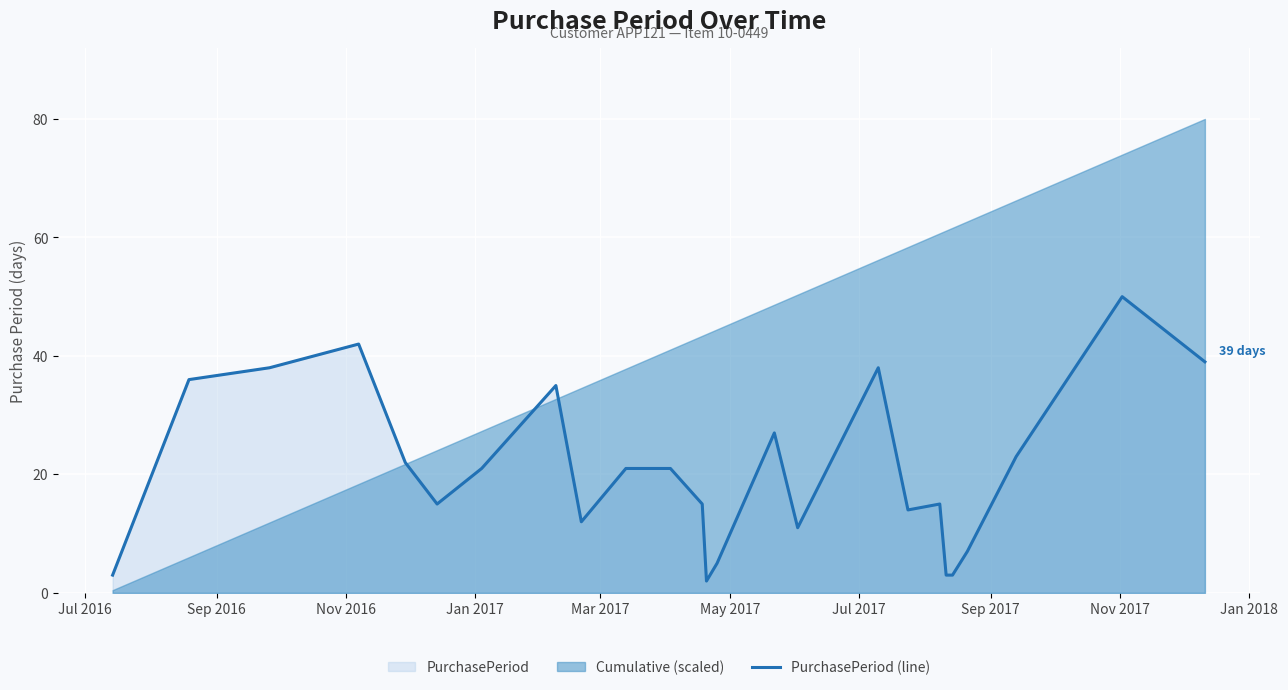

Is it true that the value at 13 is 9?

False